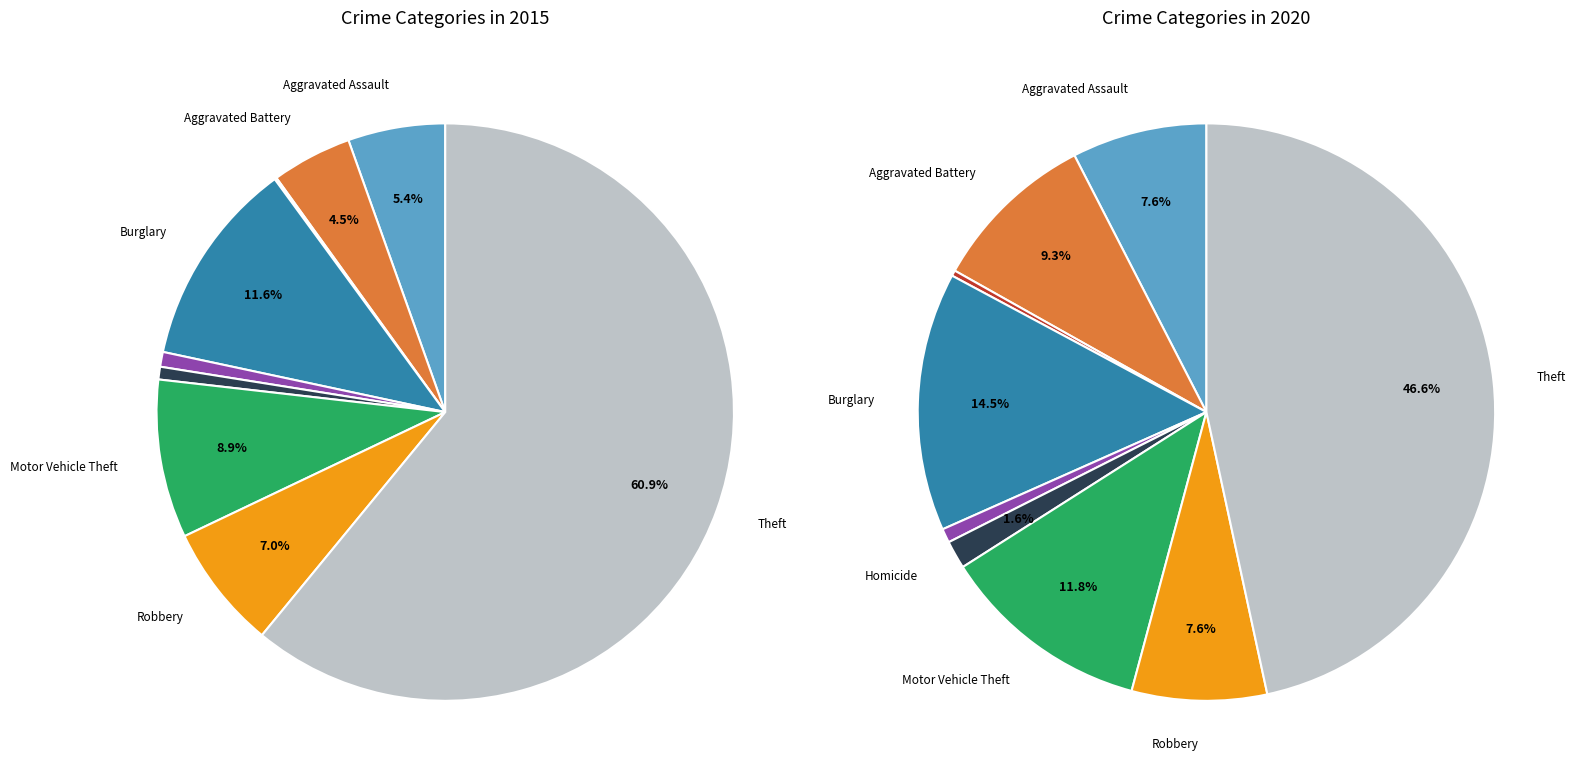

True or false: Motor Vehicle Theft accounts for 2% of the total.

False